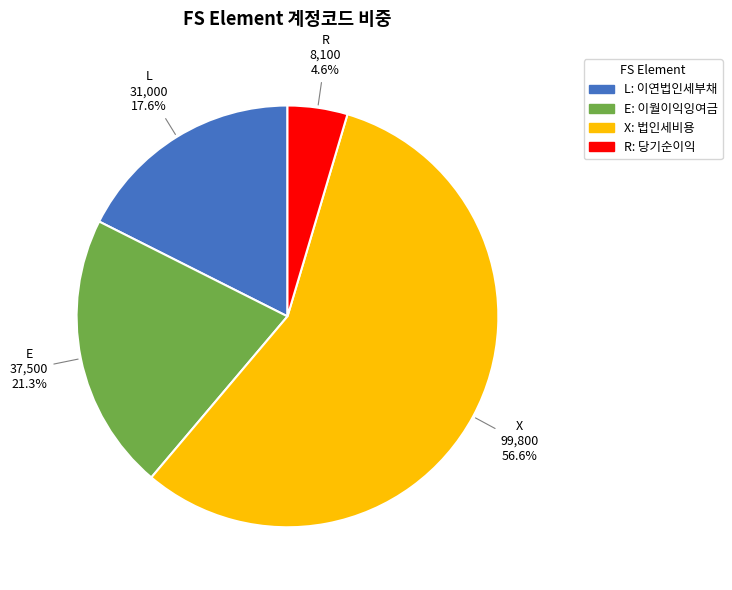

Which category has the smallest portion of the pie?

R